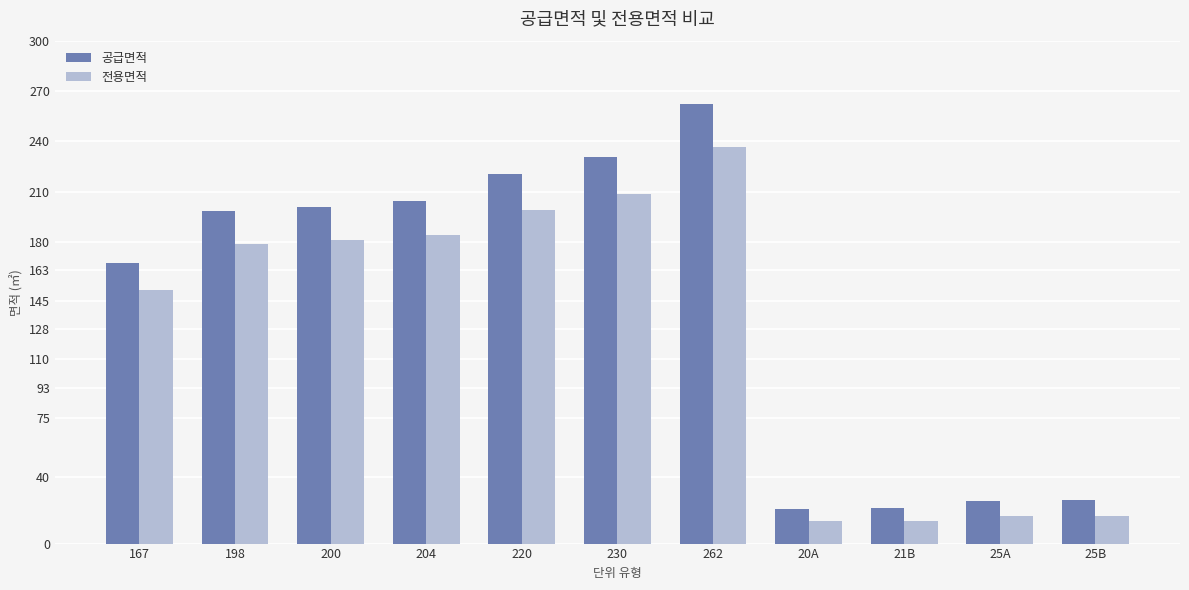

Does the chart contain any negative values?

No